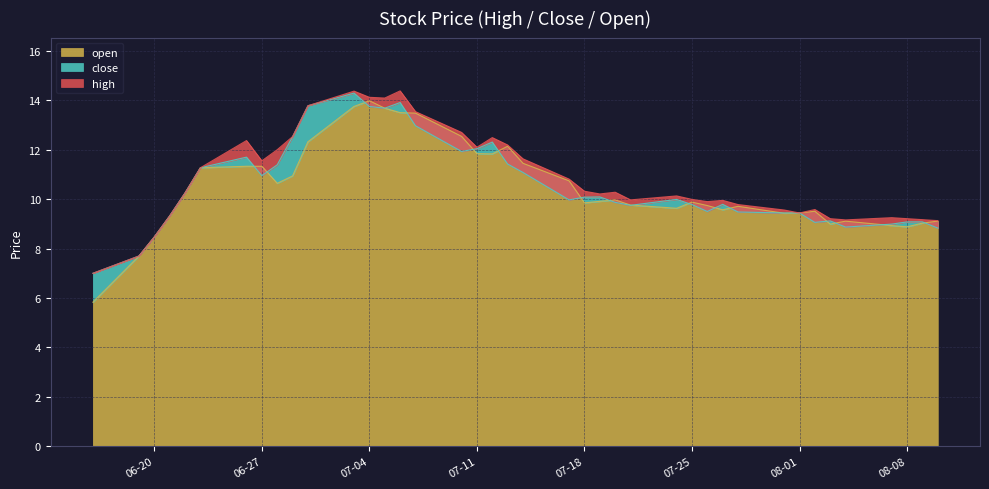

The open series shows 9.9 at 07-25. True or false?

True